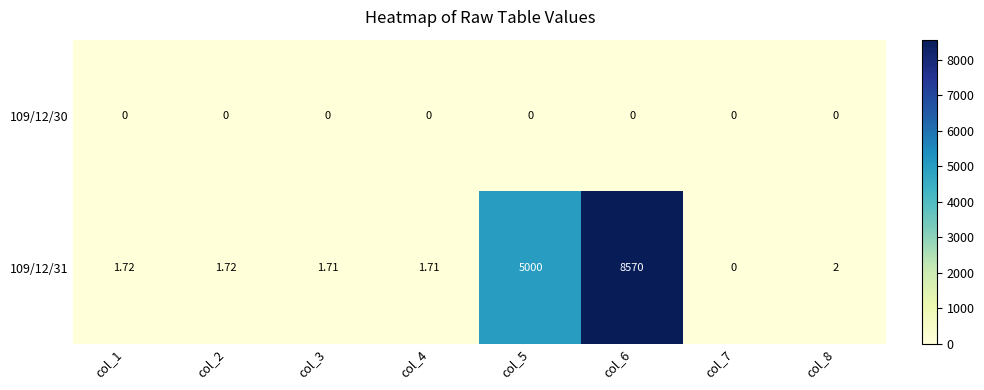

How many categories are shown in the chart?

8